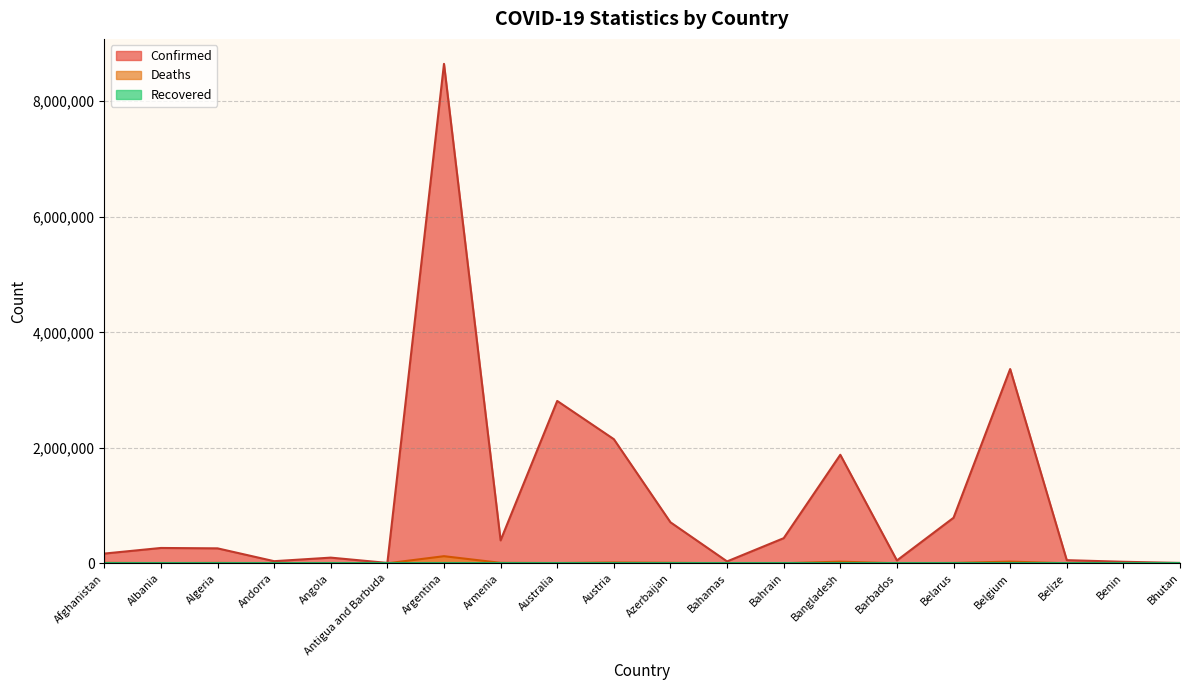

Which category has the highest value across all series?

Argentina